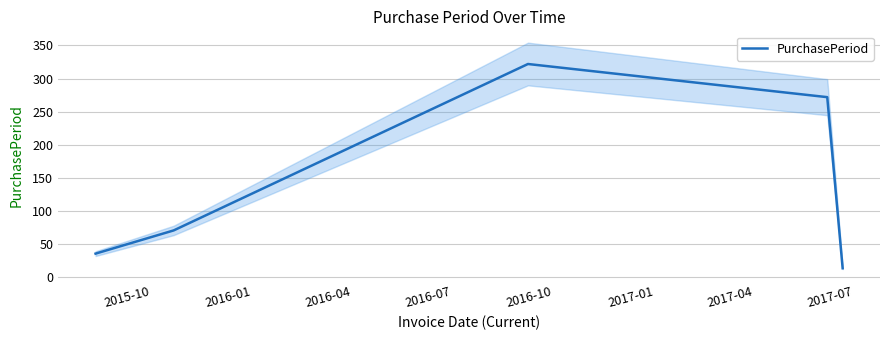

How many interior local peaks (higher than both neighbors) does the data have?

1